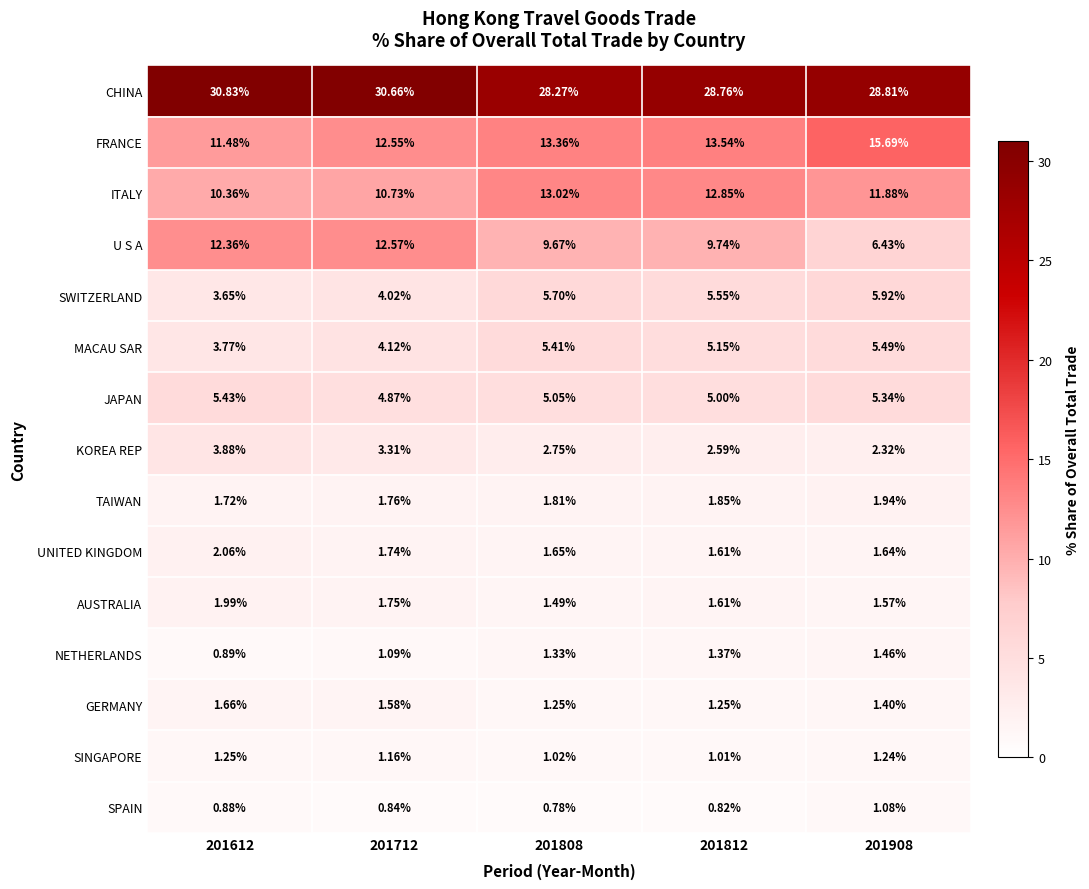

Which series has the largest range (max minus min)?

U S A